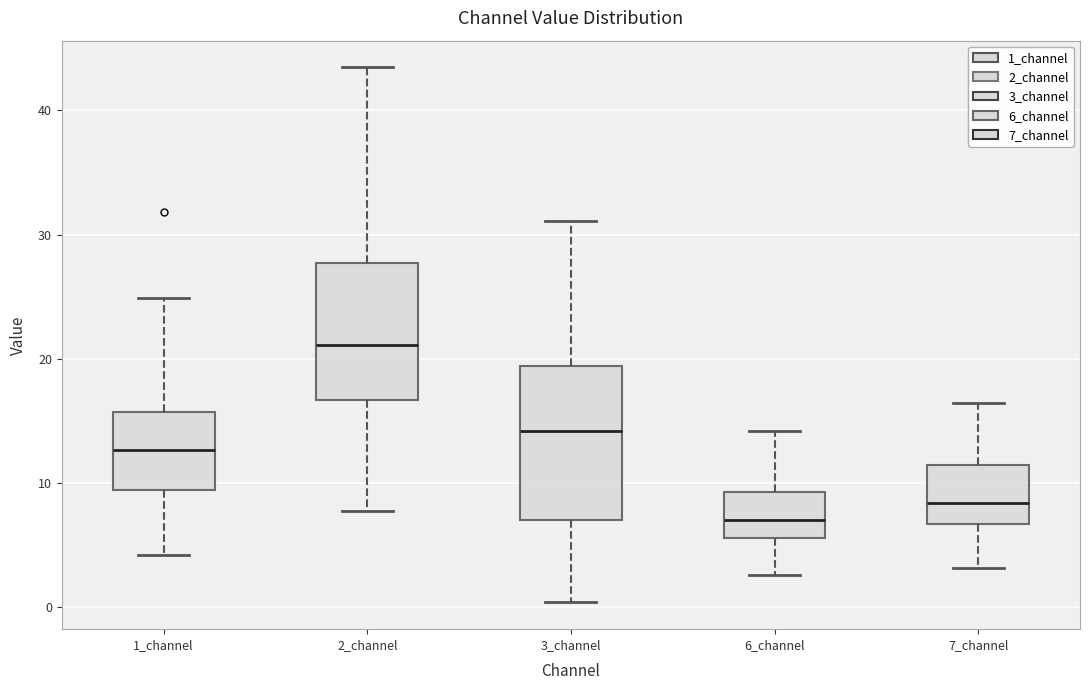

Which box has the highest median line?

2_channel